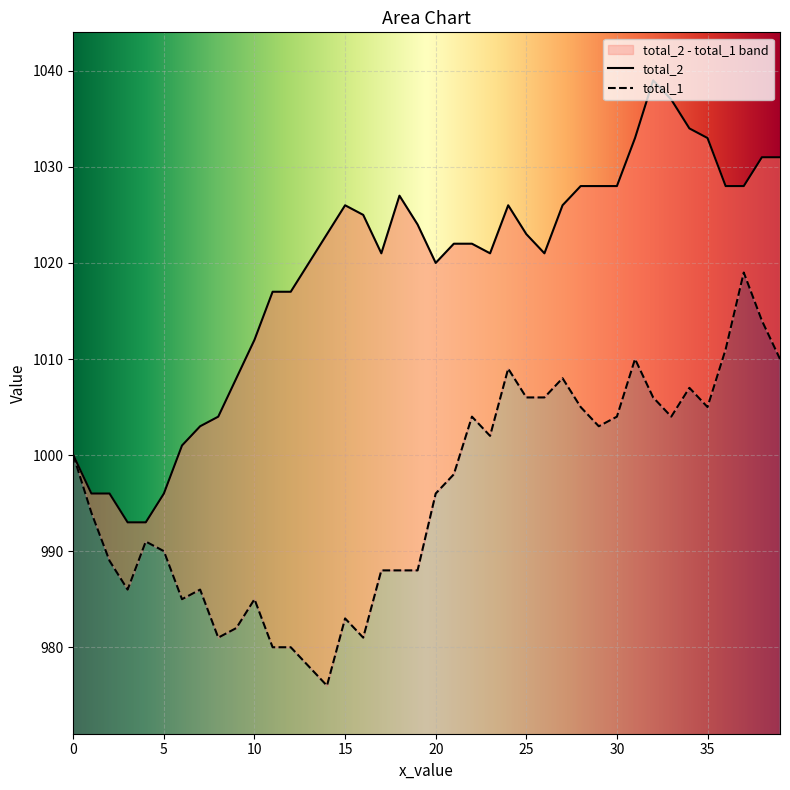

Is the value of total_1 at 25 greater than the value of total_2 at 20?

No